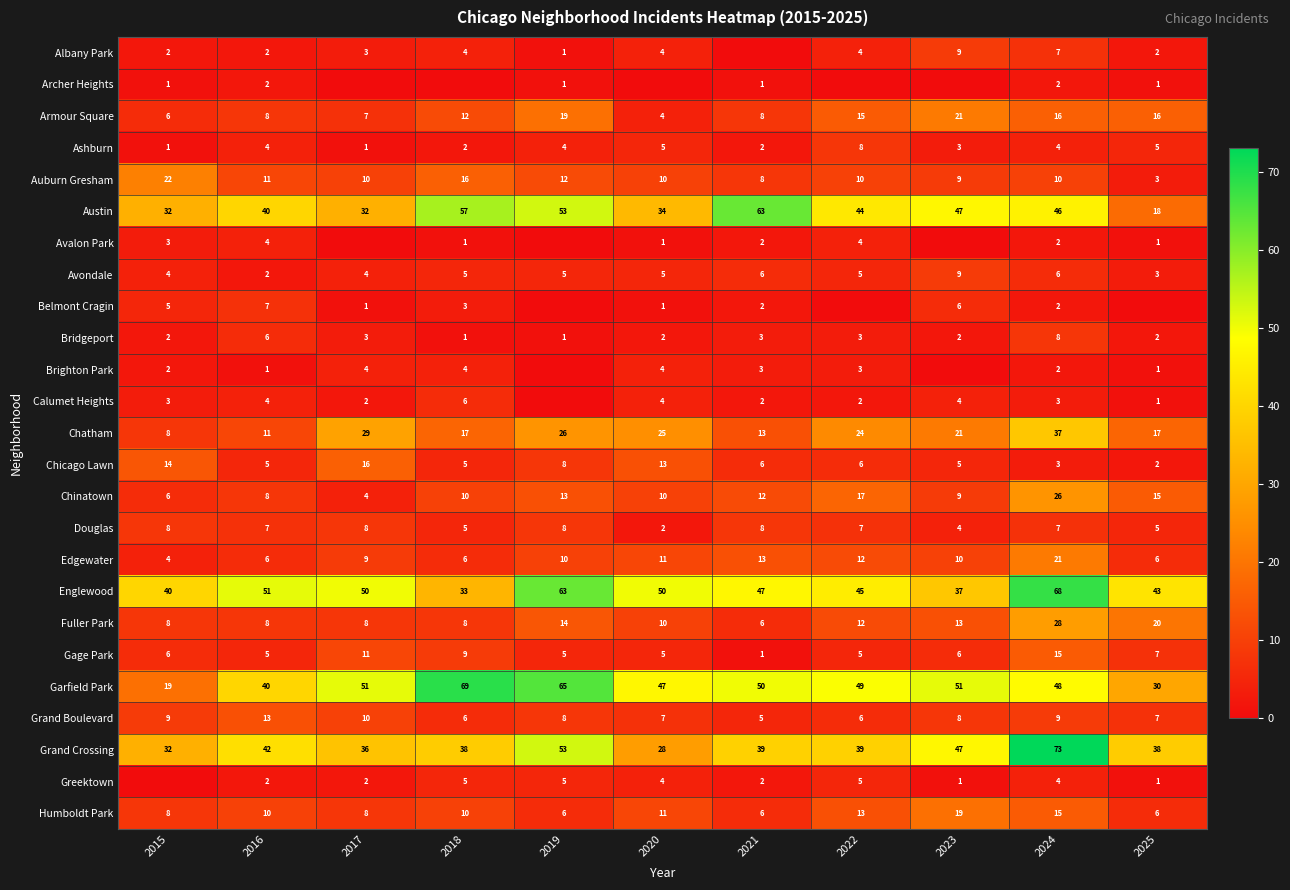

The Bridgeport series shows 4 at 2017. True or false?

False